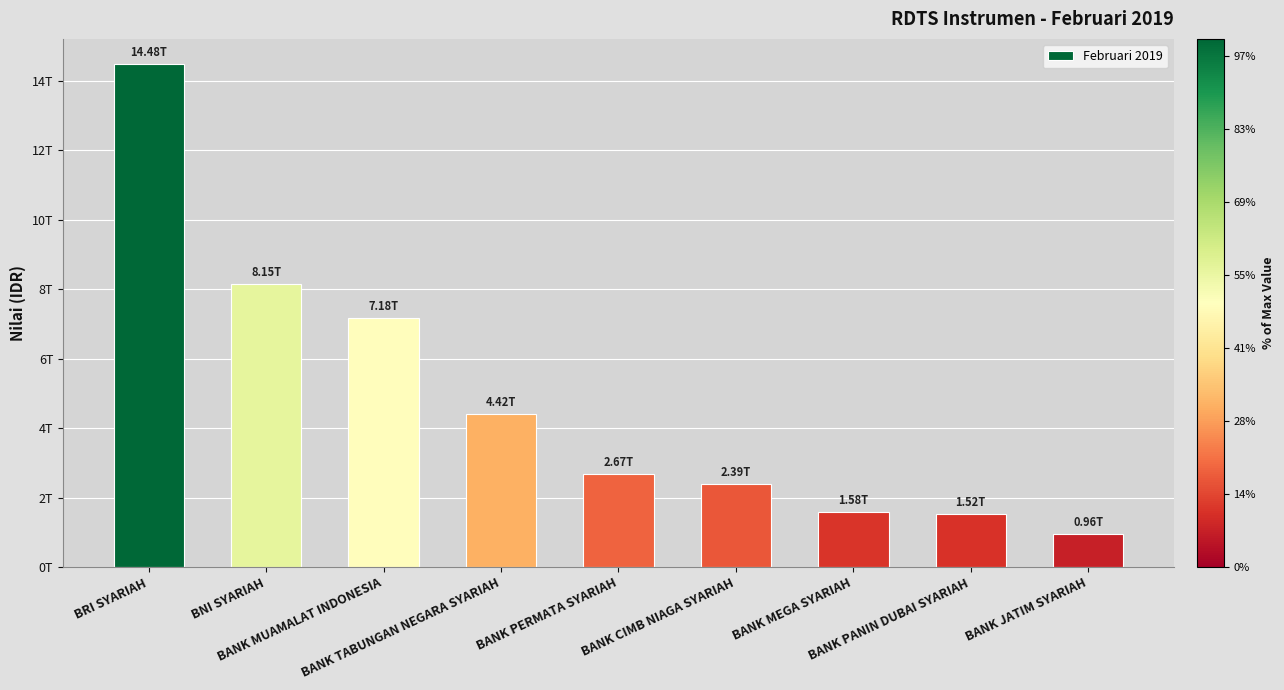

Is it true that the value at BNI SYARIAH is 8152200055044.3?

True